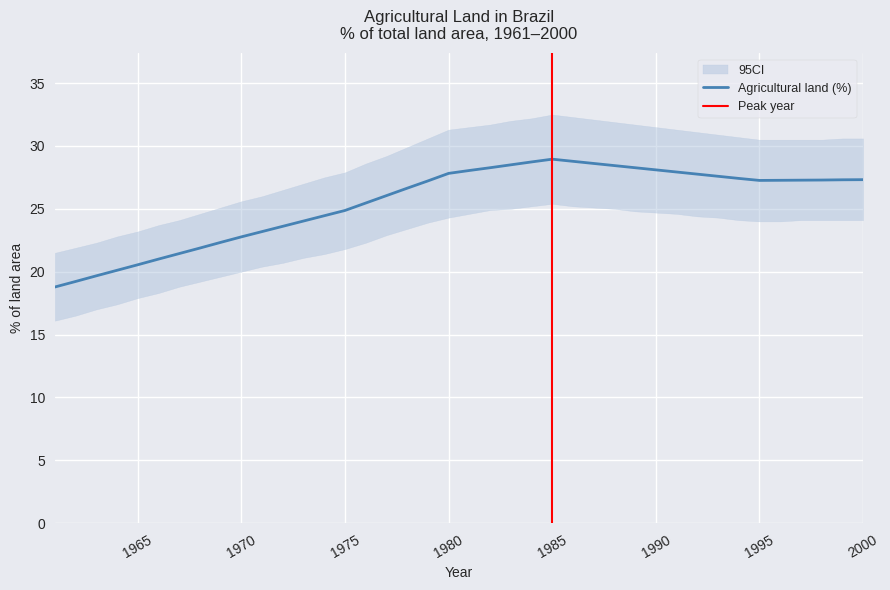

The chart shows a value of 7.0 at 1974. True or false?

False